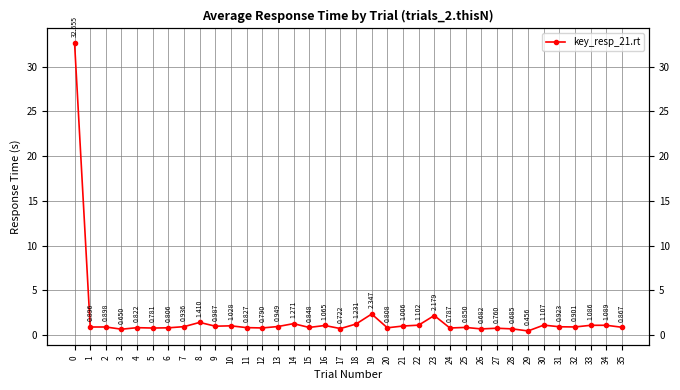

Reading right to left, transcribe all the data shown in this chart.

35=0.9	34=1.1	33=1.1	32=0.9	31=0.9	30=1.1	29=0.5	28=0.7	27=0.8	26=0.7	25=0.9	24=0.8	23=2.2	22=1.1	21=1.0	20=0.8	19=2.3	18=1.2	17=0.7	16=1.1	15=0.8	14=1.3	13=0.9	12=0.8	11=0.8	10=1.0	9=1.0	8=1.4	7=0.9	6=0.8	5=0.8	4=0.8	3=0.7	2=0.9	1=0.9	0=32.7